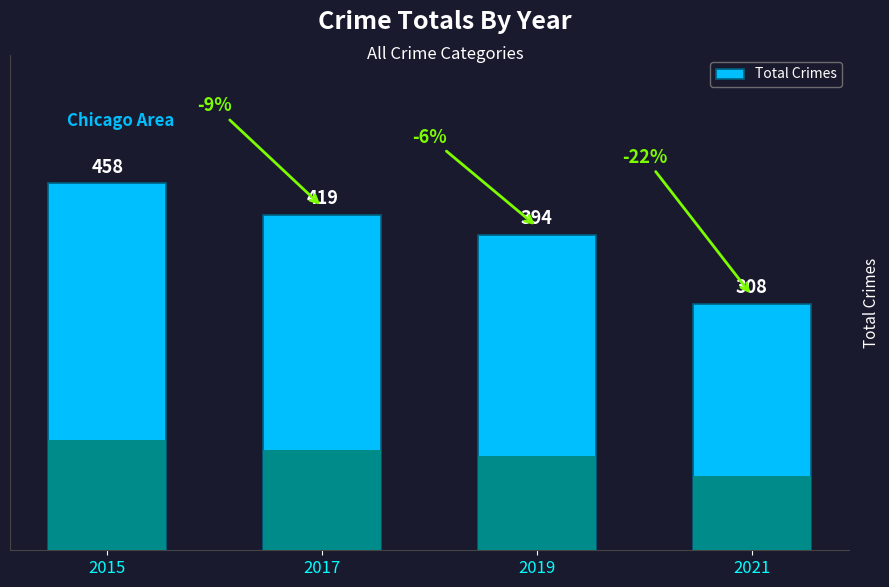

Does the chart contain stacked bars?

No